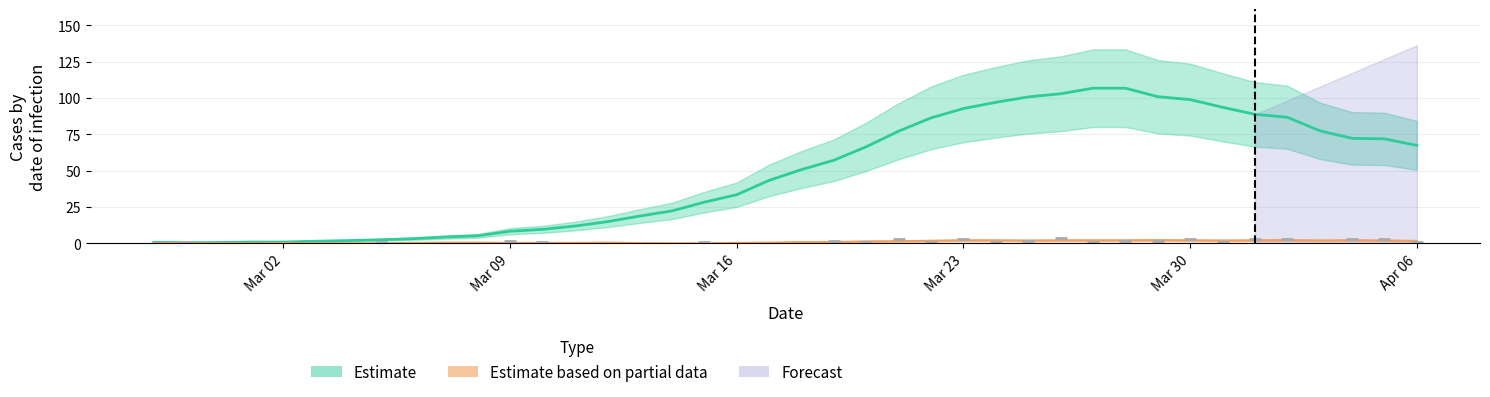

What is the greatest value displayed?

106.9